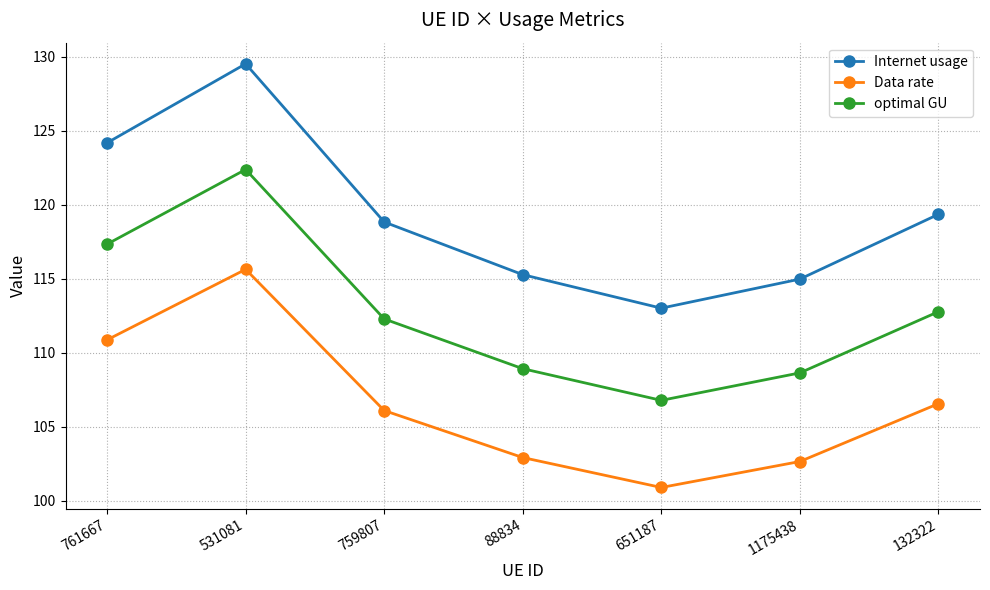

What is the approximate value of optimal GU at 132322?

112.8